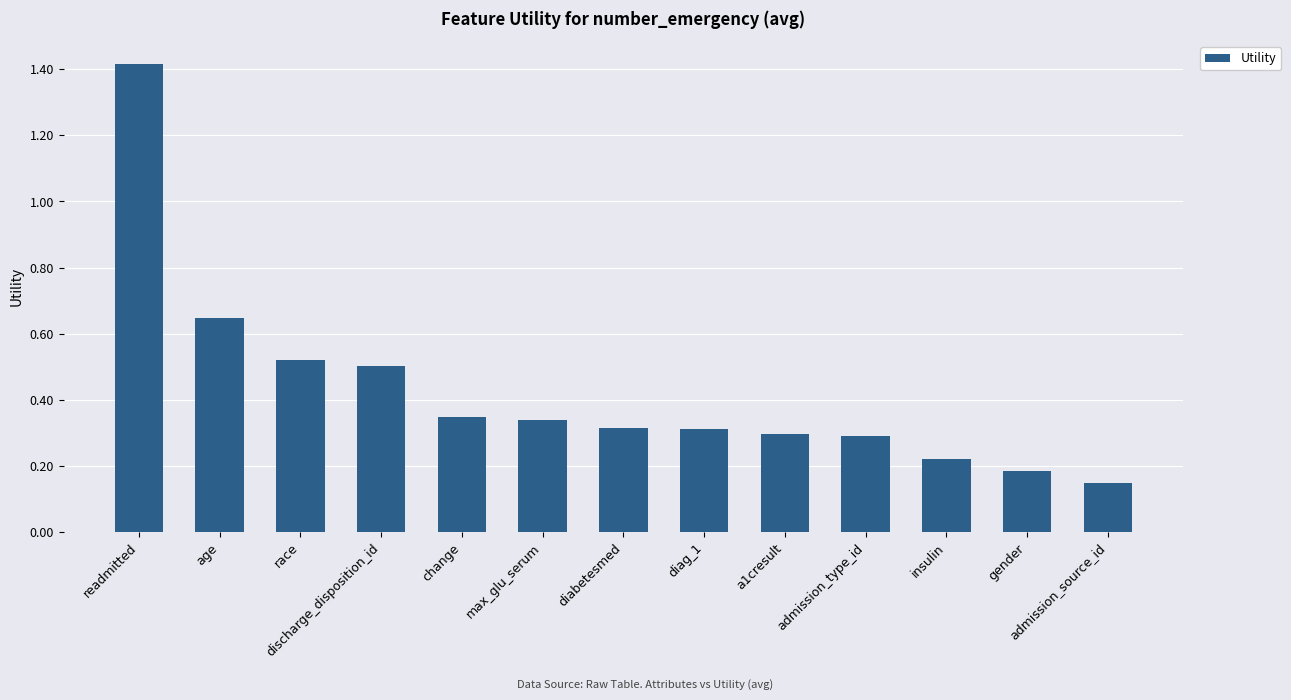

At which label is the value closest to 0?

admission_source_id